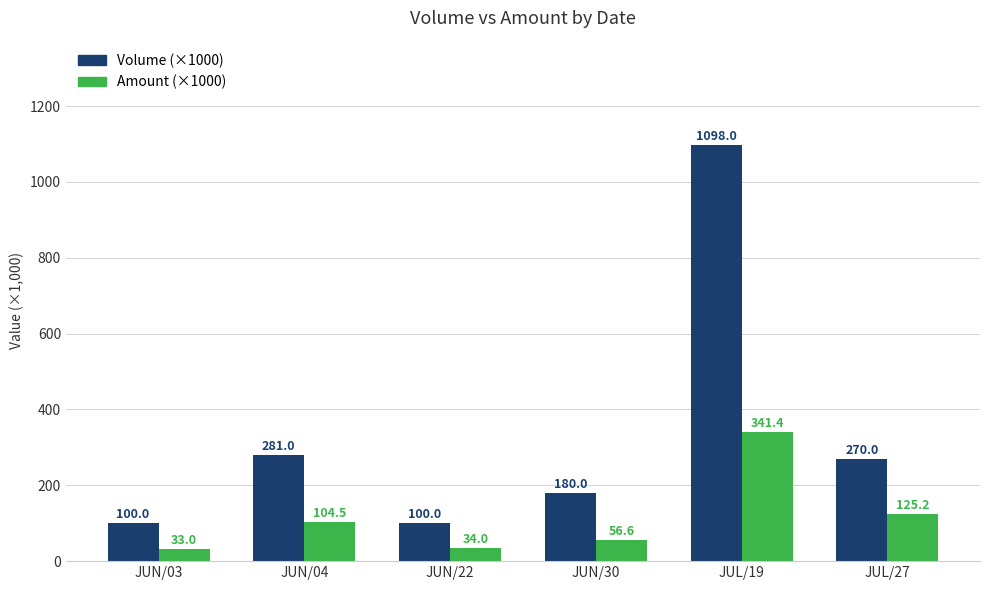

Which series has the largest total across all categories?

Volume (×1000)